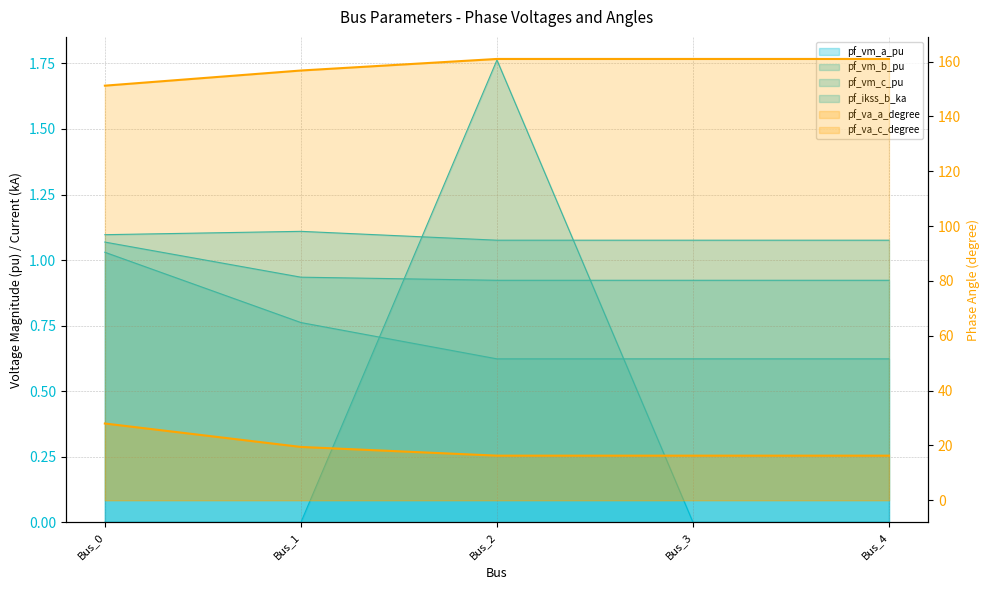

Where is pf_ikss_b_ka nearest to the value 0?

Bus_0